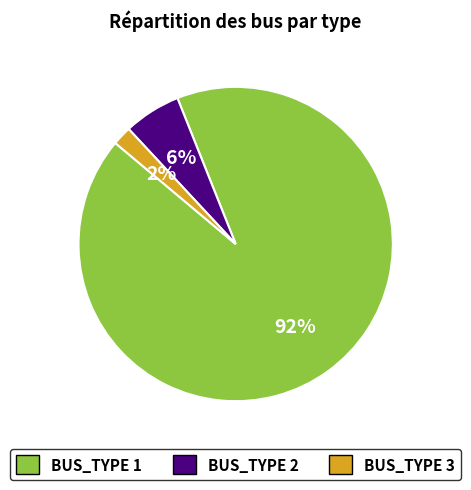

To the nearest percent, what is the difference between the BUS_TYPE 3 and BUS_TYPE 1 slice percentages?

90%